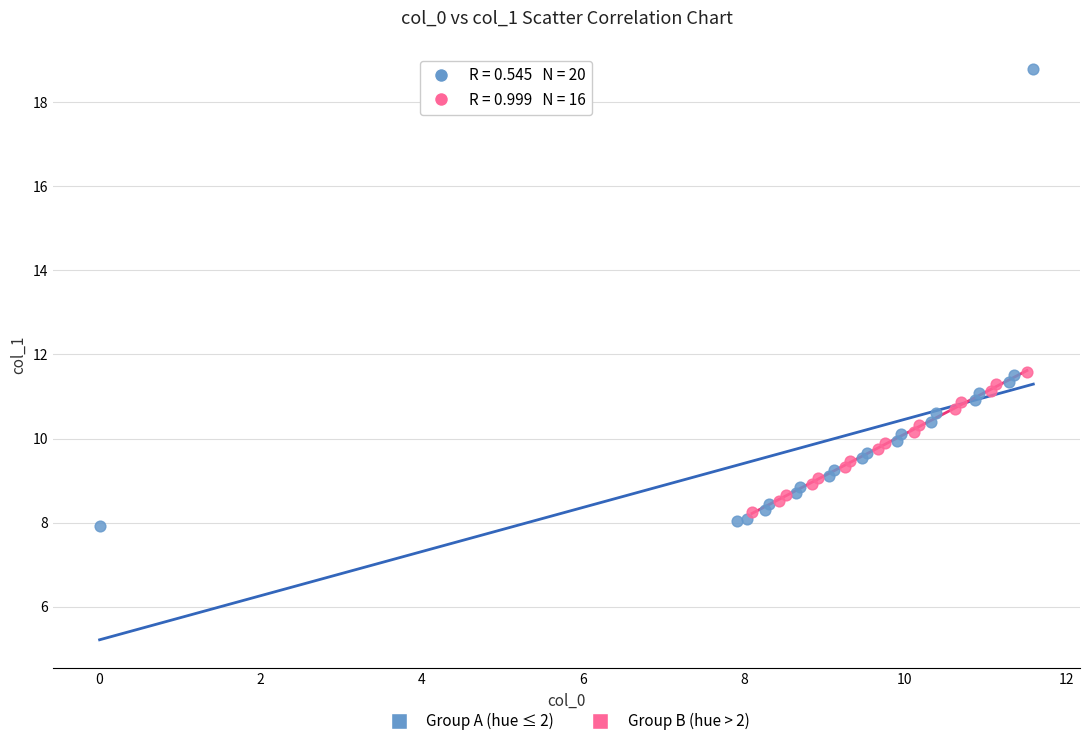

Which series reaches the maximum Y coordinate?

Group A (hue ≤ 2)